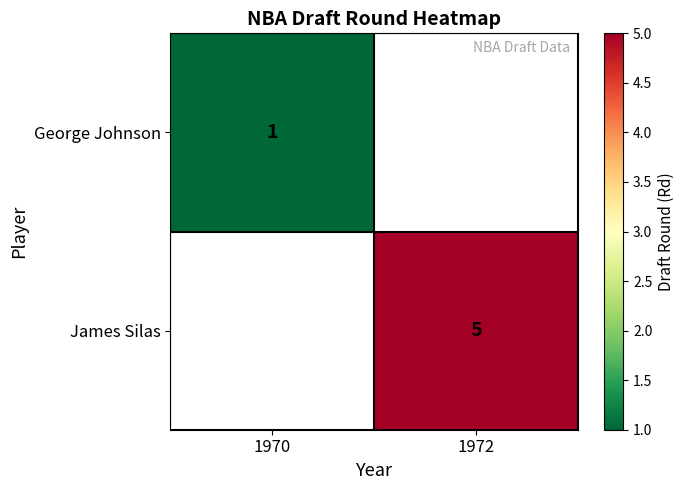

Is it true that George Johnson equals 0.2 at 1970?

False